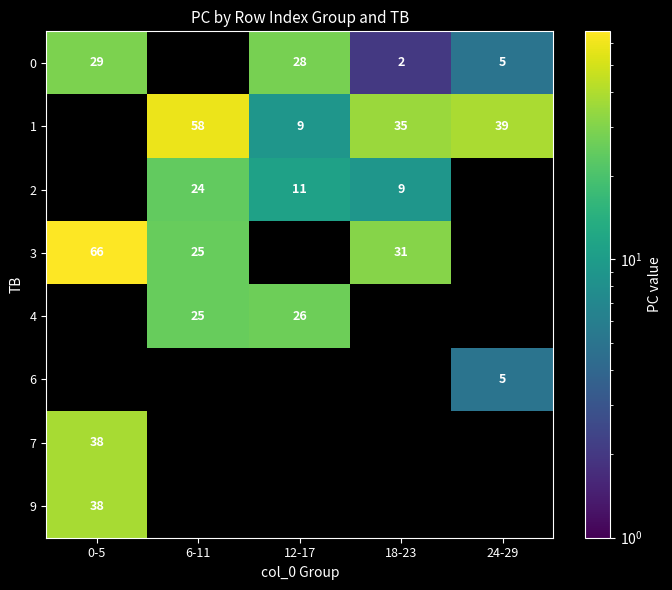

Is it true that 1 equals 91 at 6-11?

False